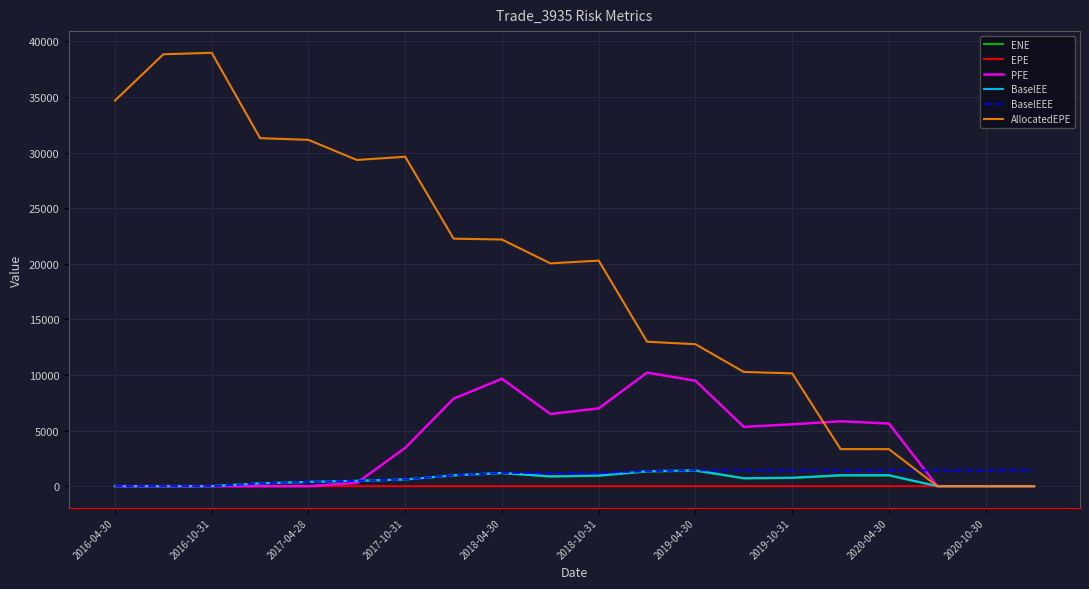

What is the greatest value displayed?

38974.2